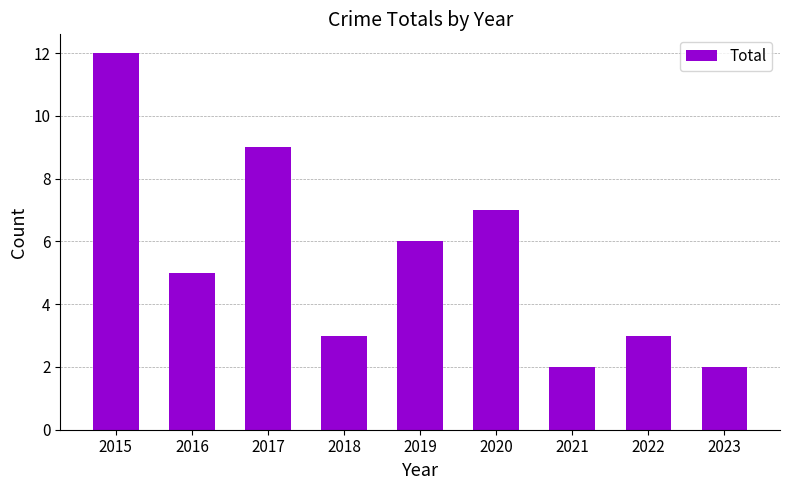

The value at 2018 is 3. True or false?

True